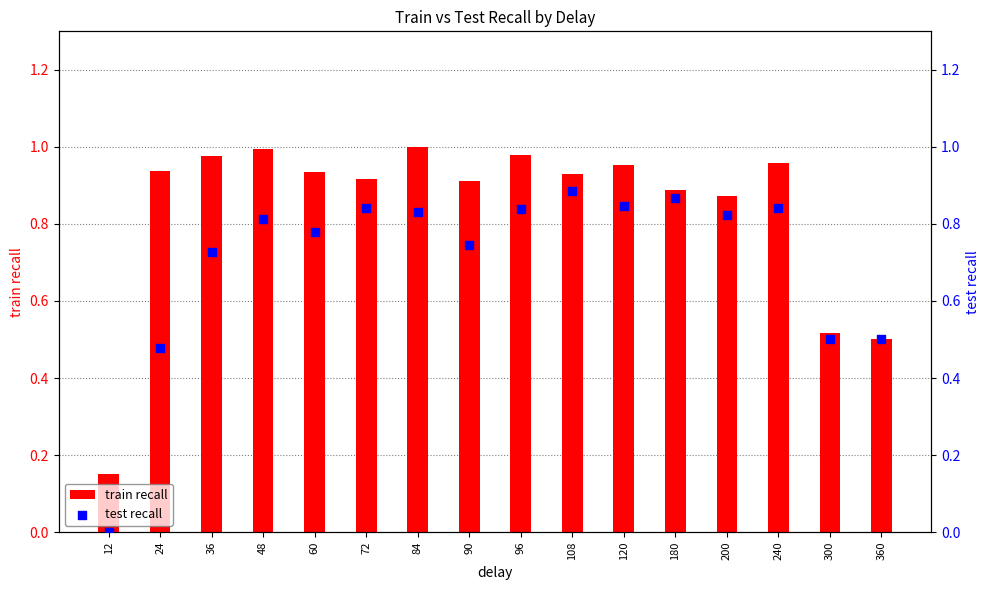

What is the total value across all series at 240?

1.8